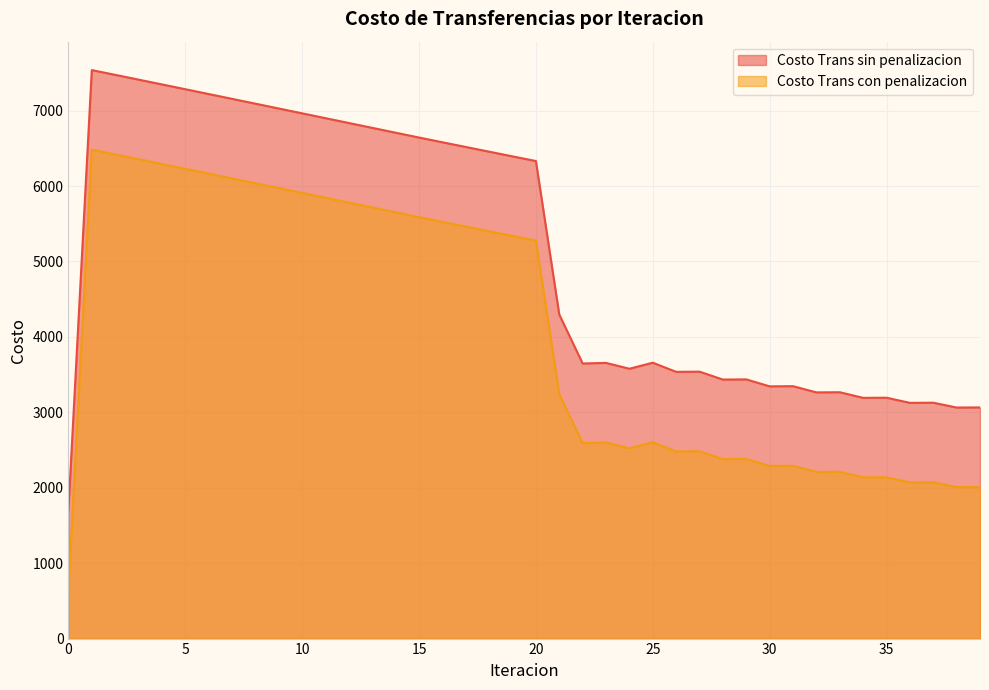

Rank the series at 12 from highest to lowest value.

Costo Trans sin penalizacion, Costo Trans con penalizacion